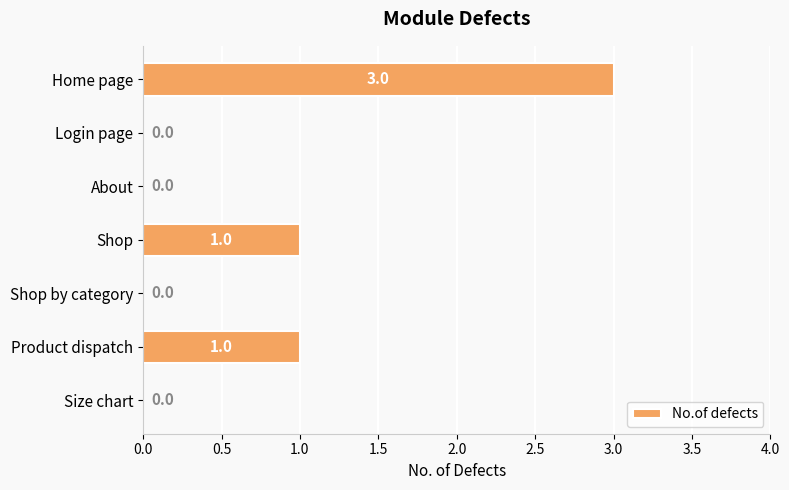

Which has a higher value, Shop by category or Shop?

Shop